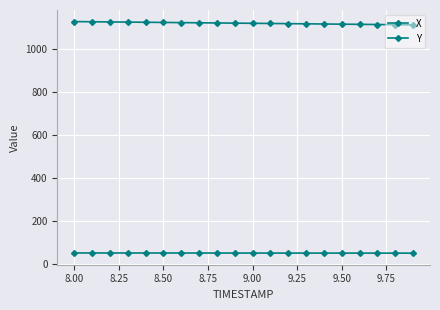

What is the difference between the maximum and minimum values in the X series?

15.3